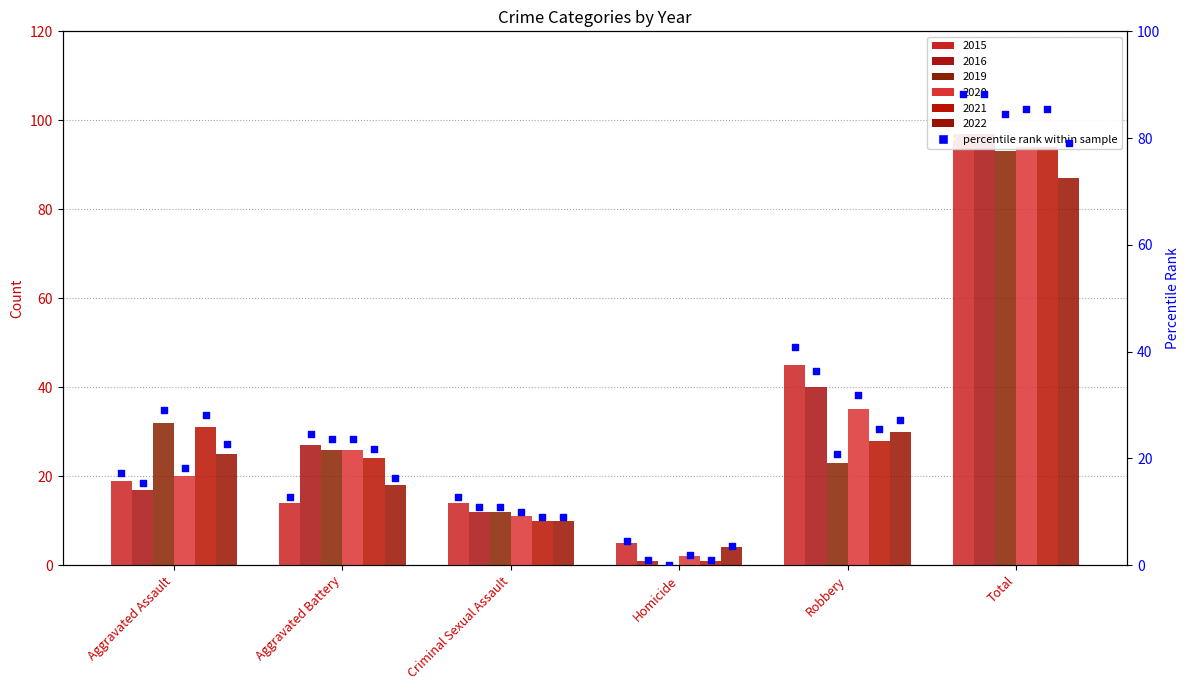

Which has a higher value, Aggravated Assault or Homicide?

Aggravated Assault